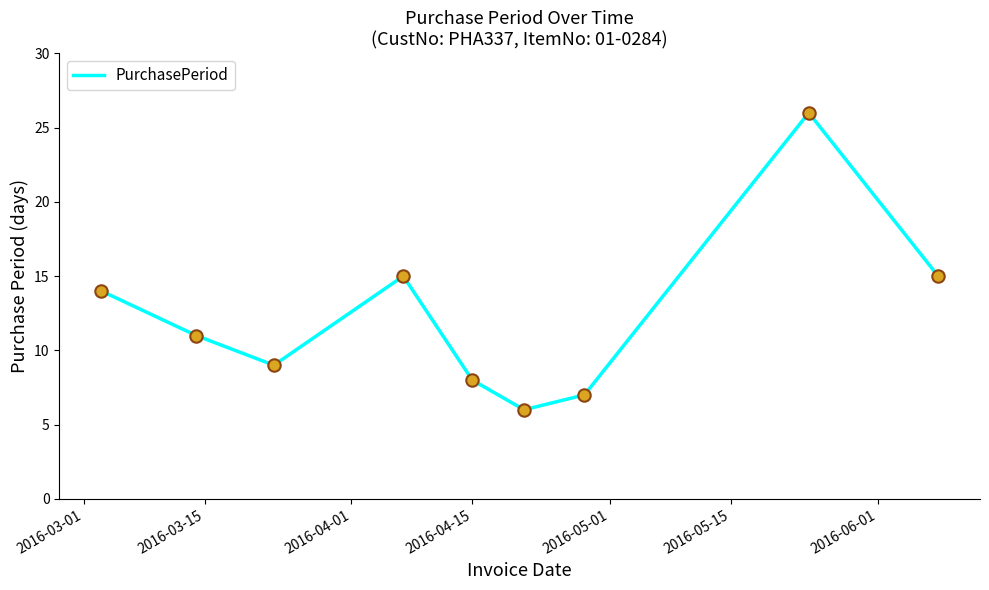

What is the difference between the maximum and minimum values?

20